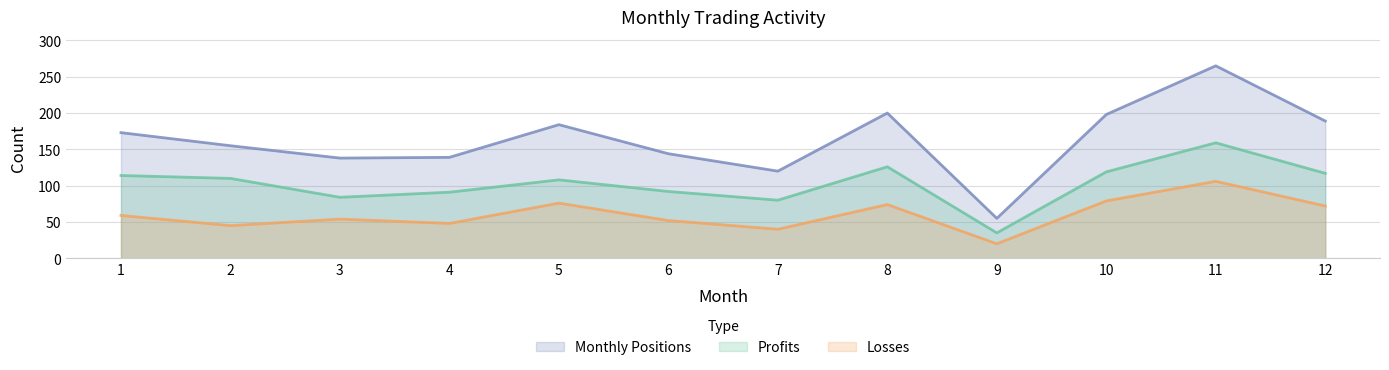

Rank the series at 1 from highest to lowest value.

Monthly Positions, Profits, Losses